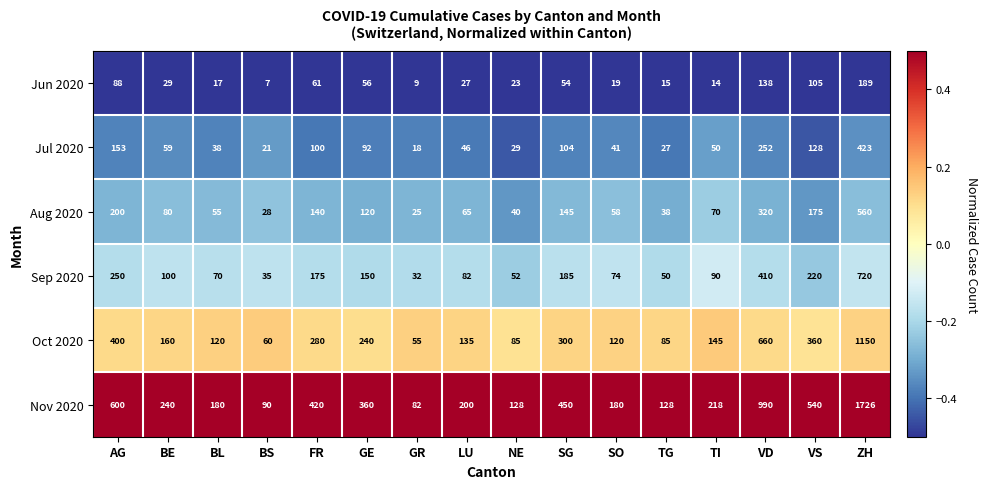

At SO, list the series in order from largest to smallest.

Nov 2020, Oct 2020, Sep 2020, Aug 2020, Jul 2020, Jun 2020